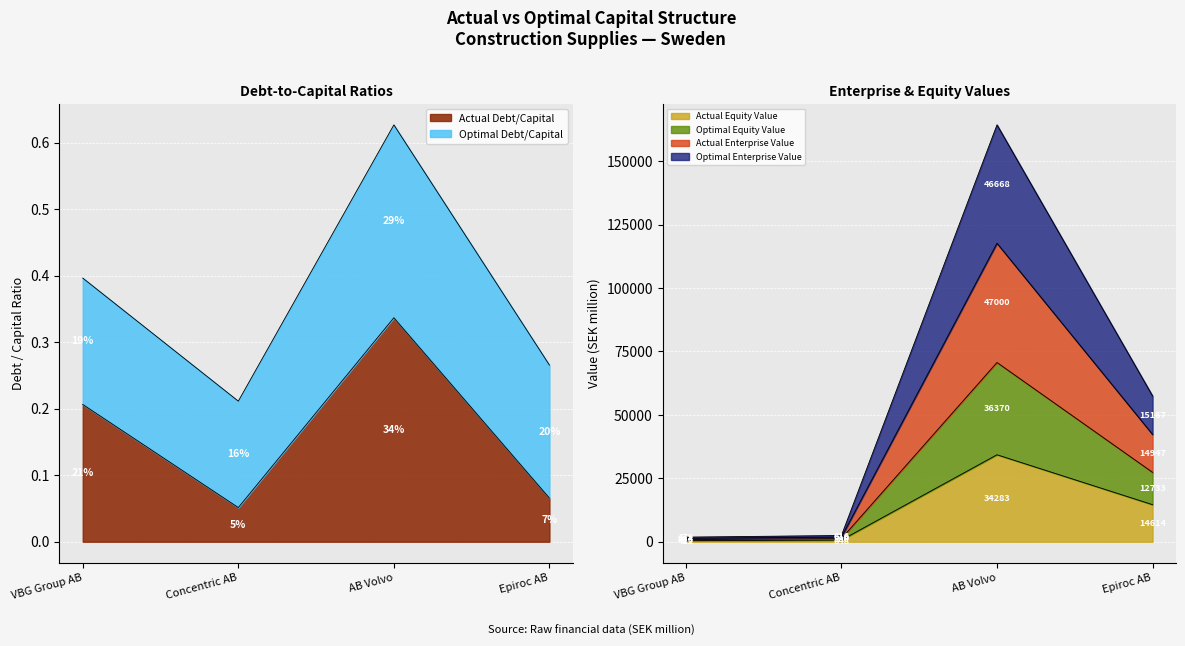

At which category is the sum across all series the highest?

AB Volvo